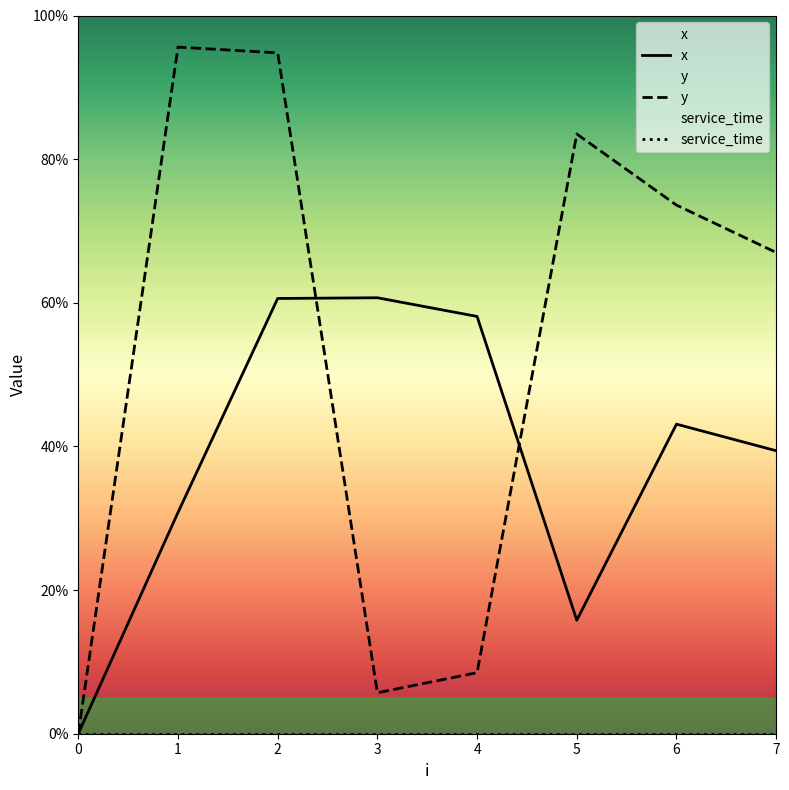

Which has a higher value, 7 or 4?

4